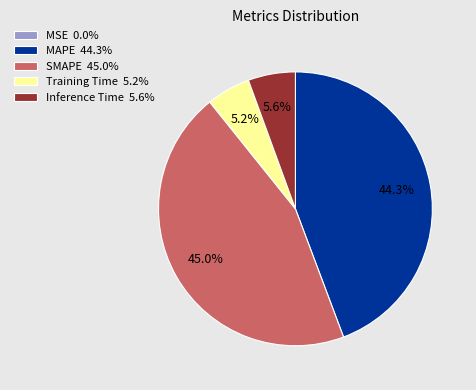

The Training Time slice represents 17% of the pie. True or false?

False